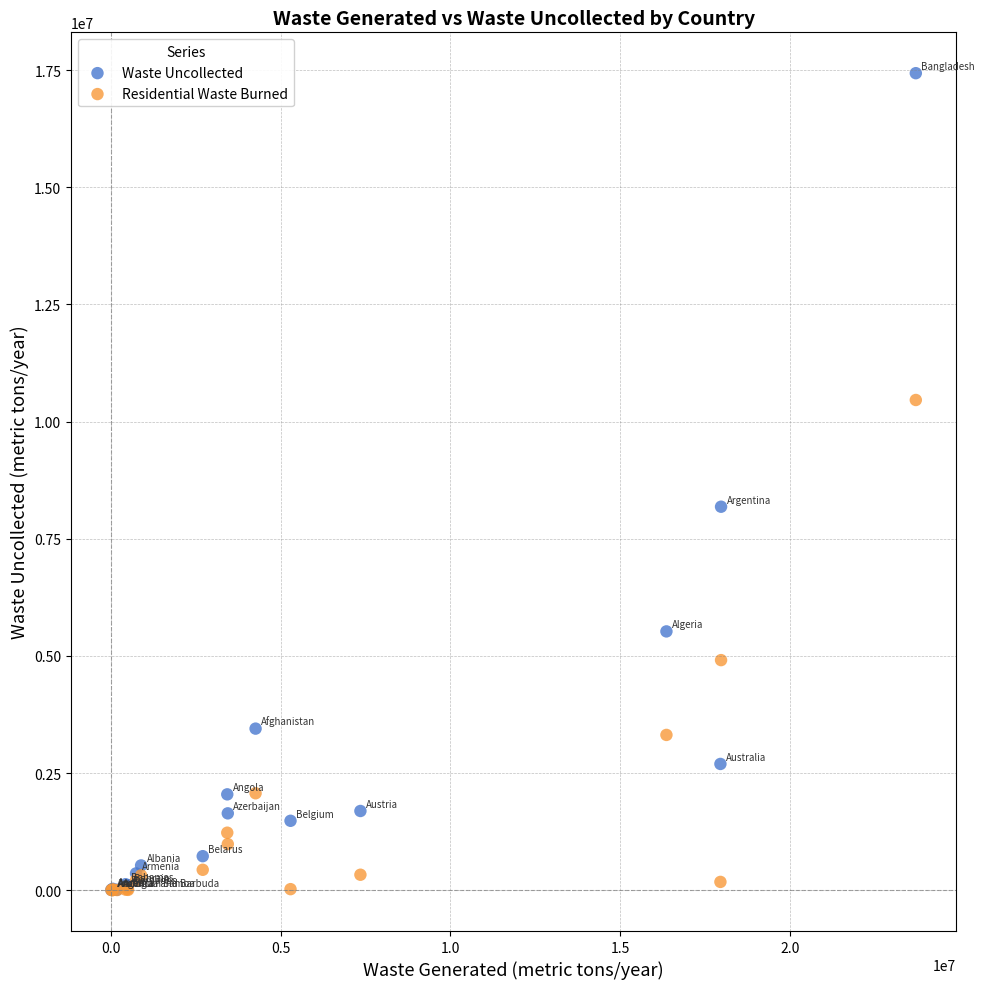

In the Waste Uncollected series, what Y value is closest to 8720140?

8182815.3